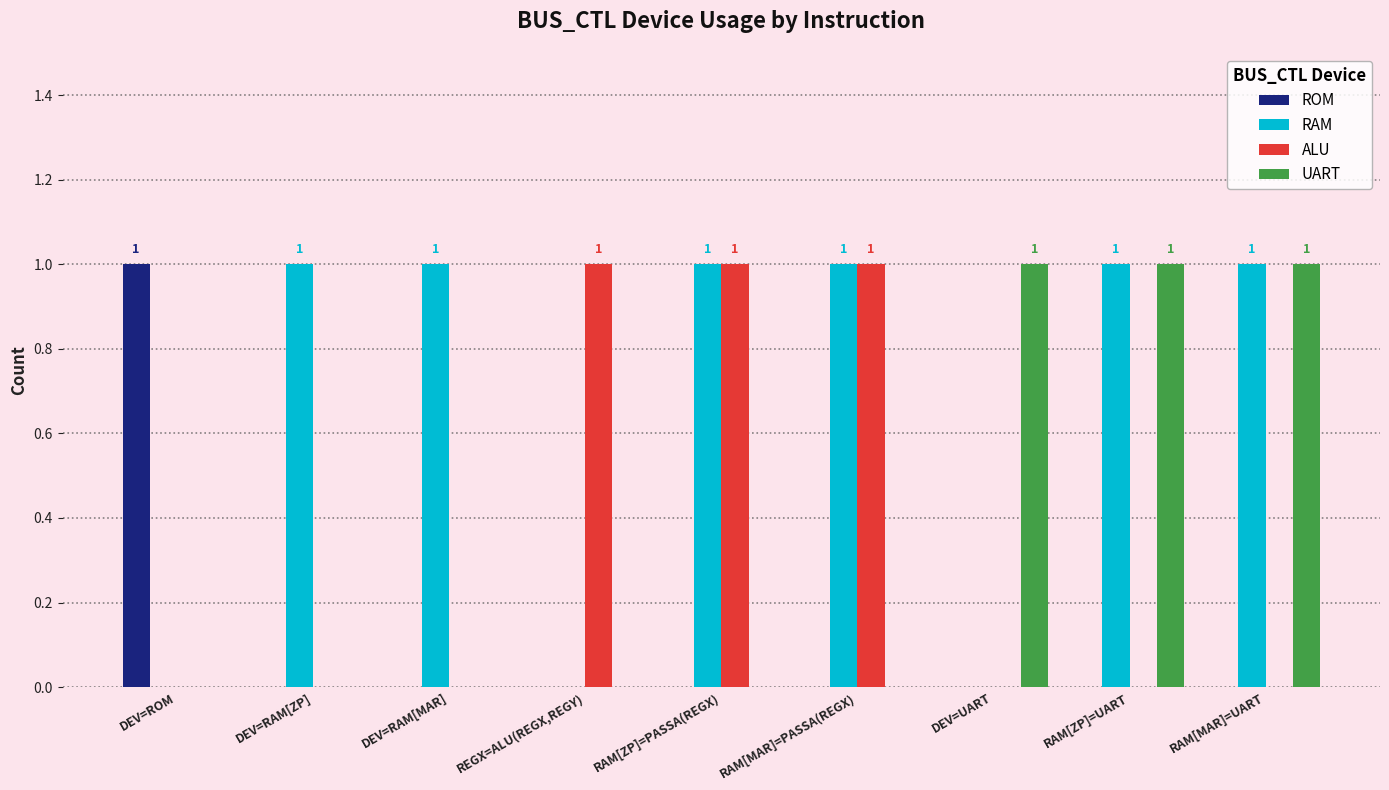

At which label does ROM reach its peak?

DEV=ROM